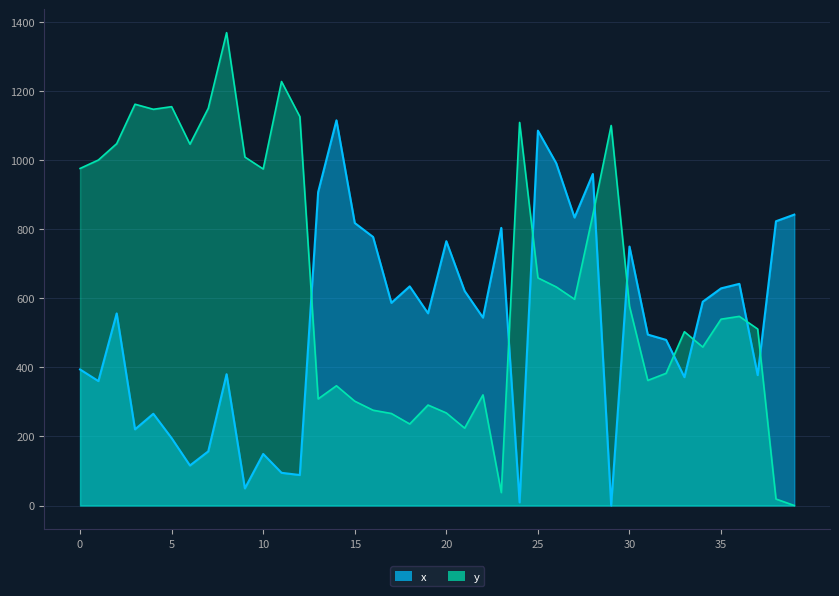

The y series shows 772.4 at 5. True or false?

False